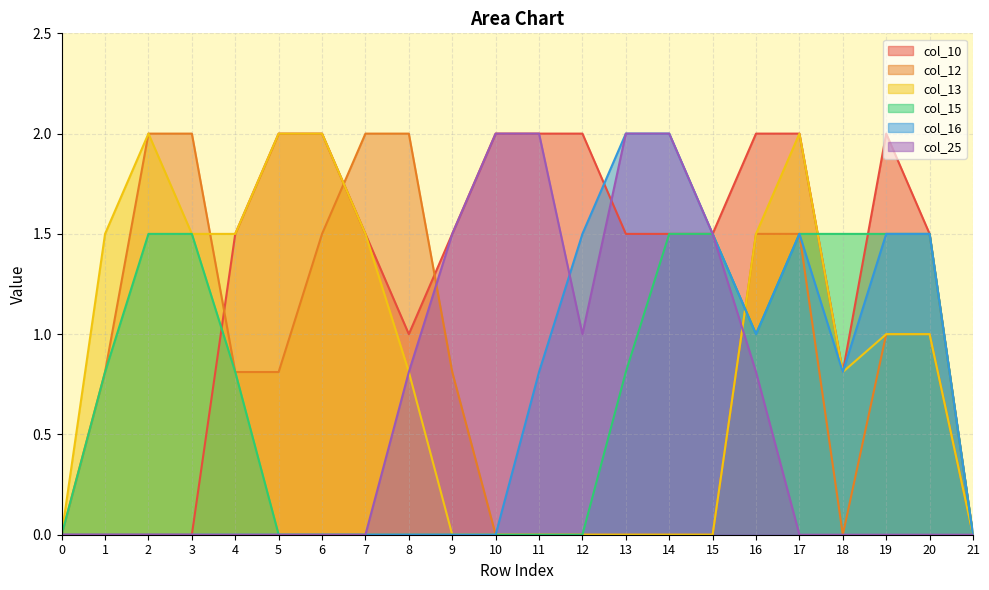

In col_13, how many points are lower than both neighbors (excluding endpoints)?

1